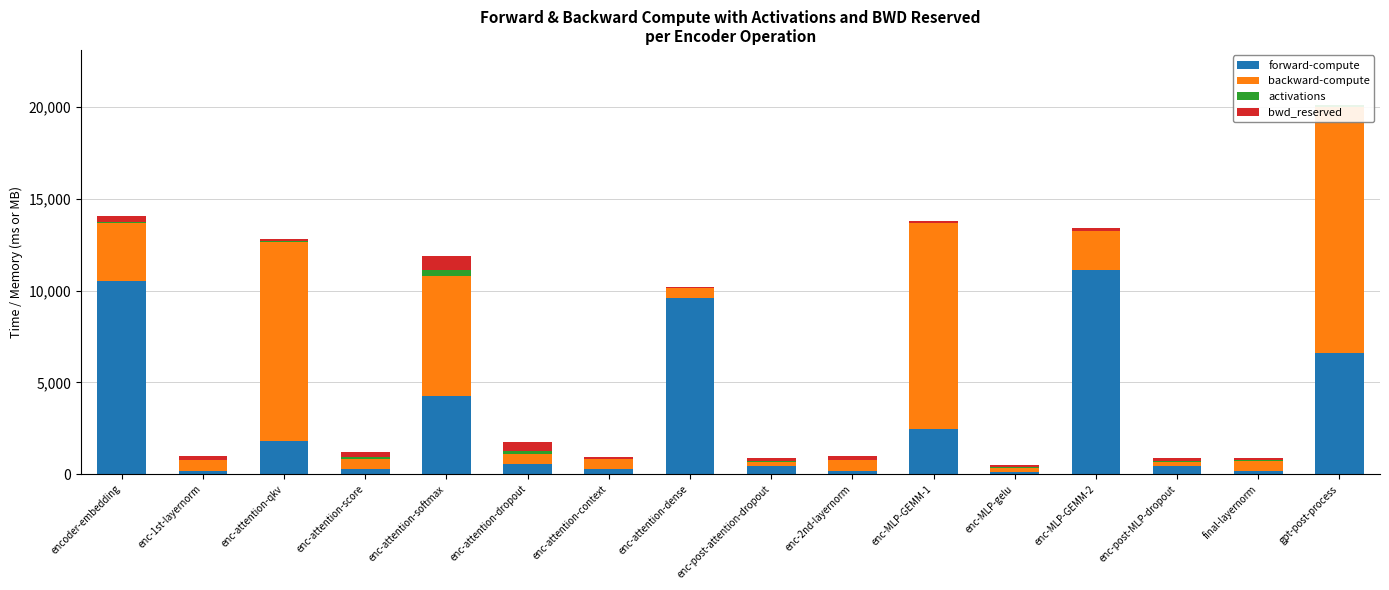

What is the sum of the activations values at enc-attention-dropout and enc-attention-dense?

196.0